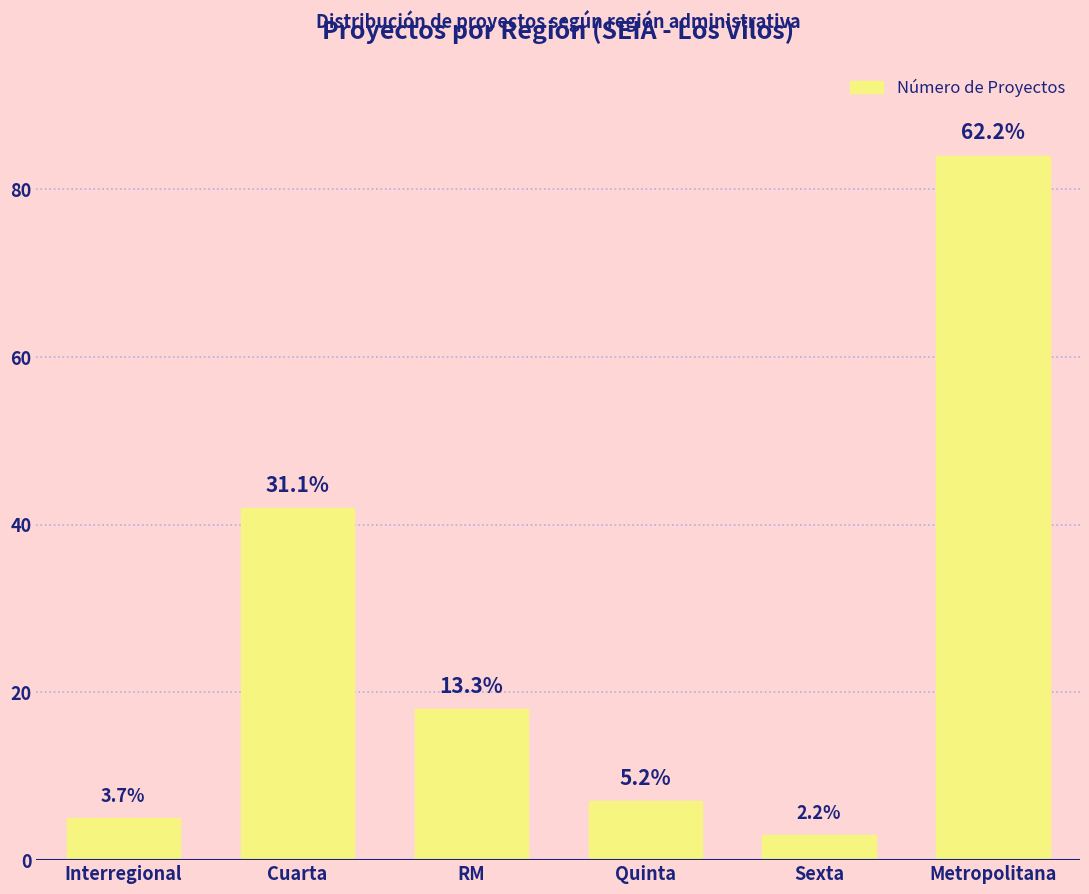

What is the change in value from Interregional to Cuarta?

+37